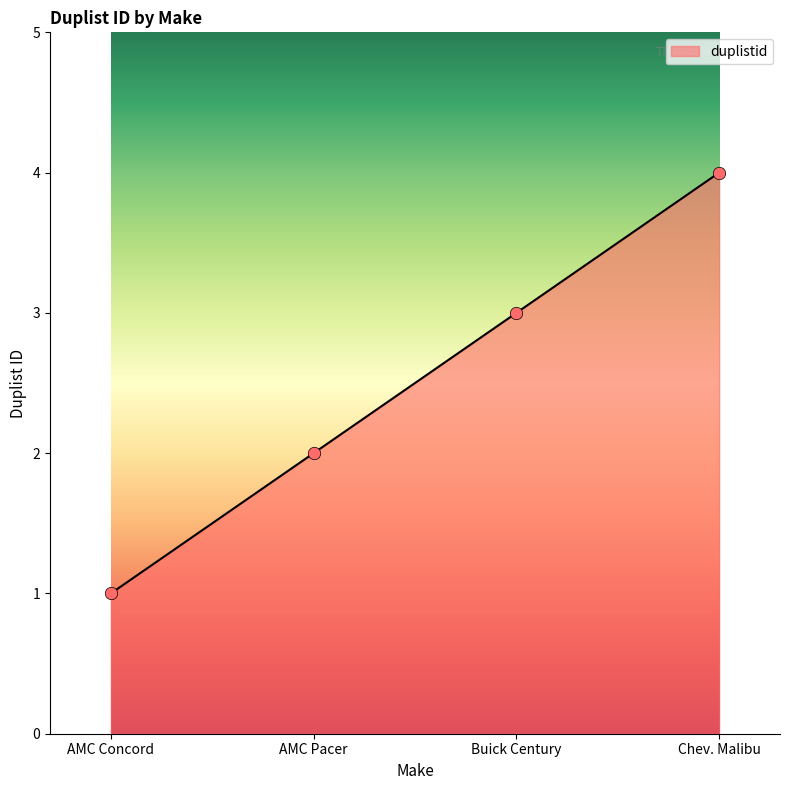

What is the change in value from AMC Pacer to Chev. Malibu?

+2